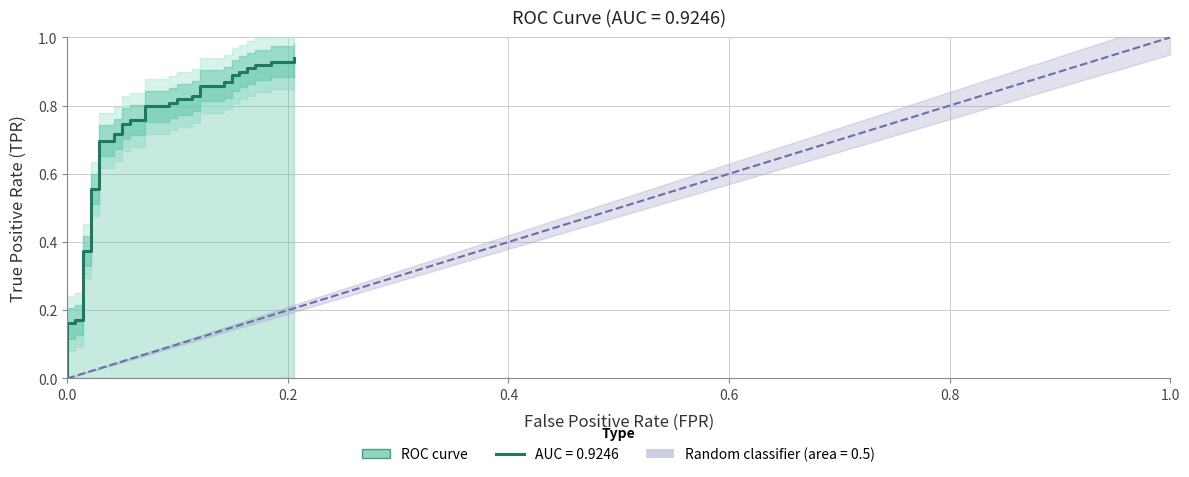

What is the difference between the second highest and minimum values?

0.9